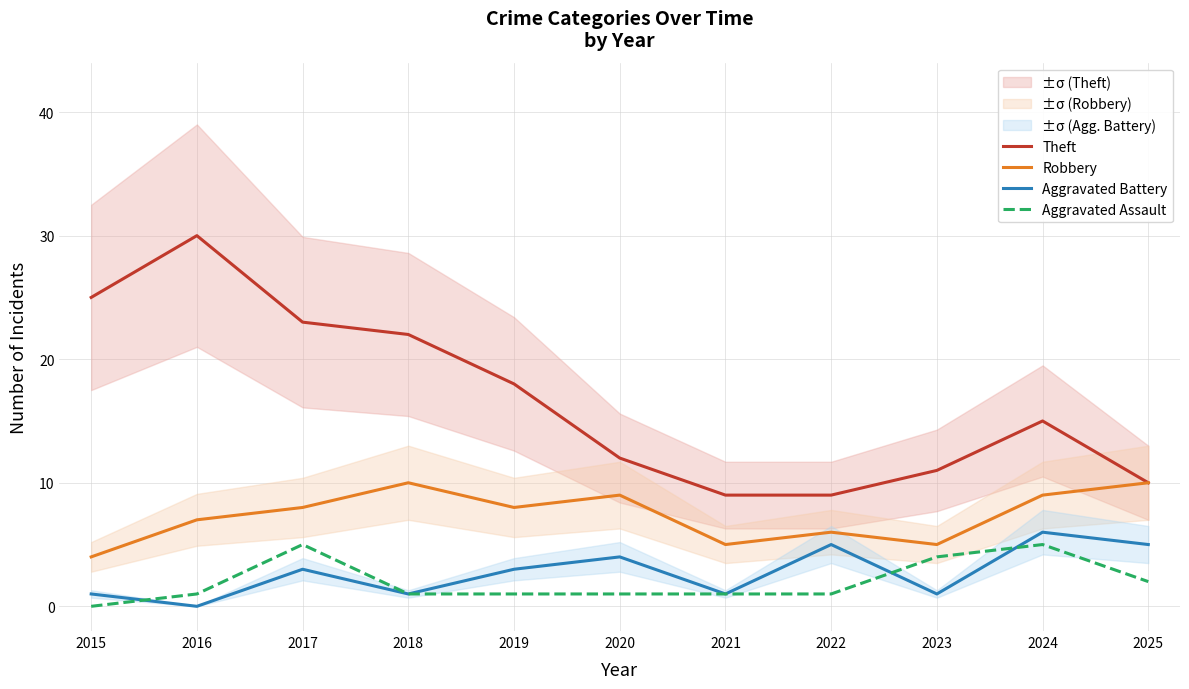

At which label does Theft first exceed 15?

2015